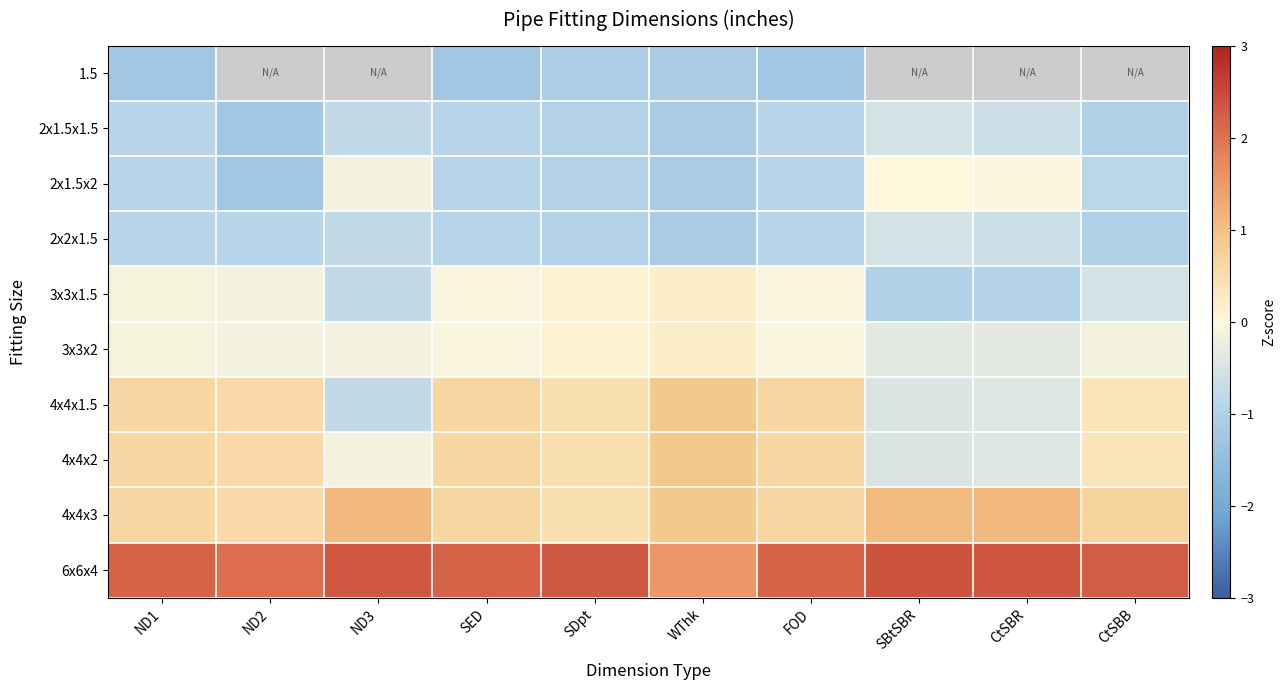

True or false: 3x3x1.5 has a value of -0.1 at ND2.

False